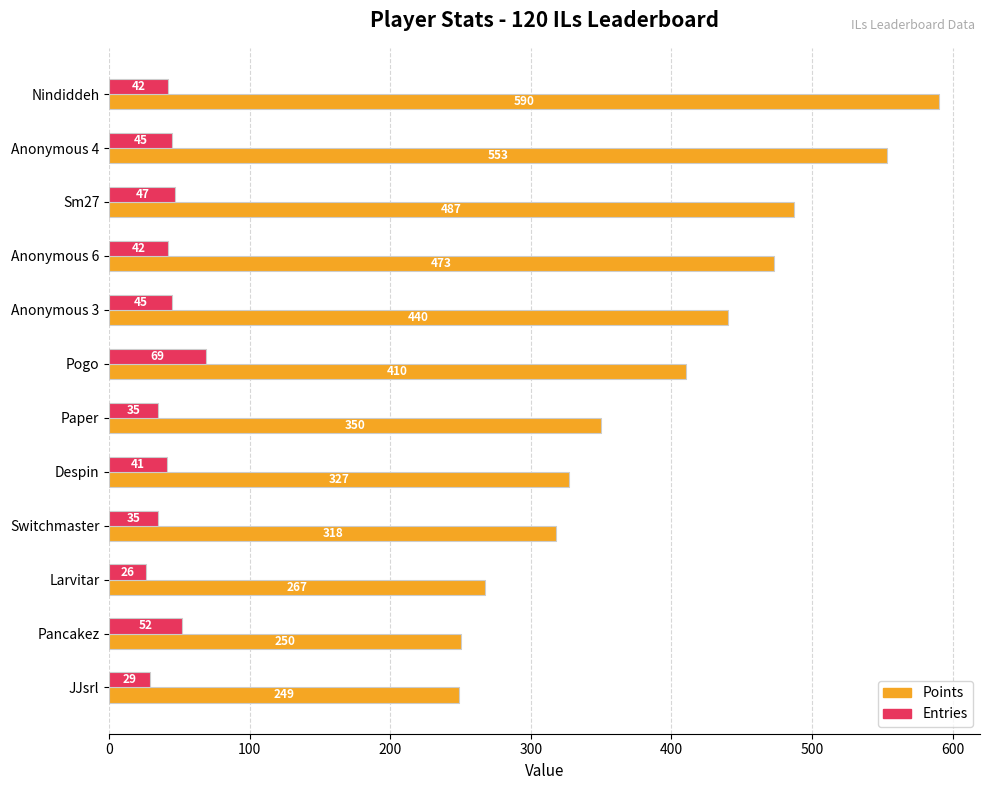

Rank the categories by Points value from highest to lowest.

Nindiddeh, Anonymous 4, Sm27, Anonymous 6, Anonymous 3, Pogo, Paper, Despin, Switchmaster, Larvitar, Pancakez, JJsrl